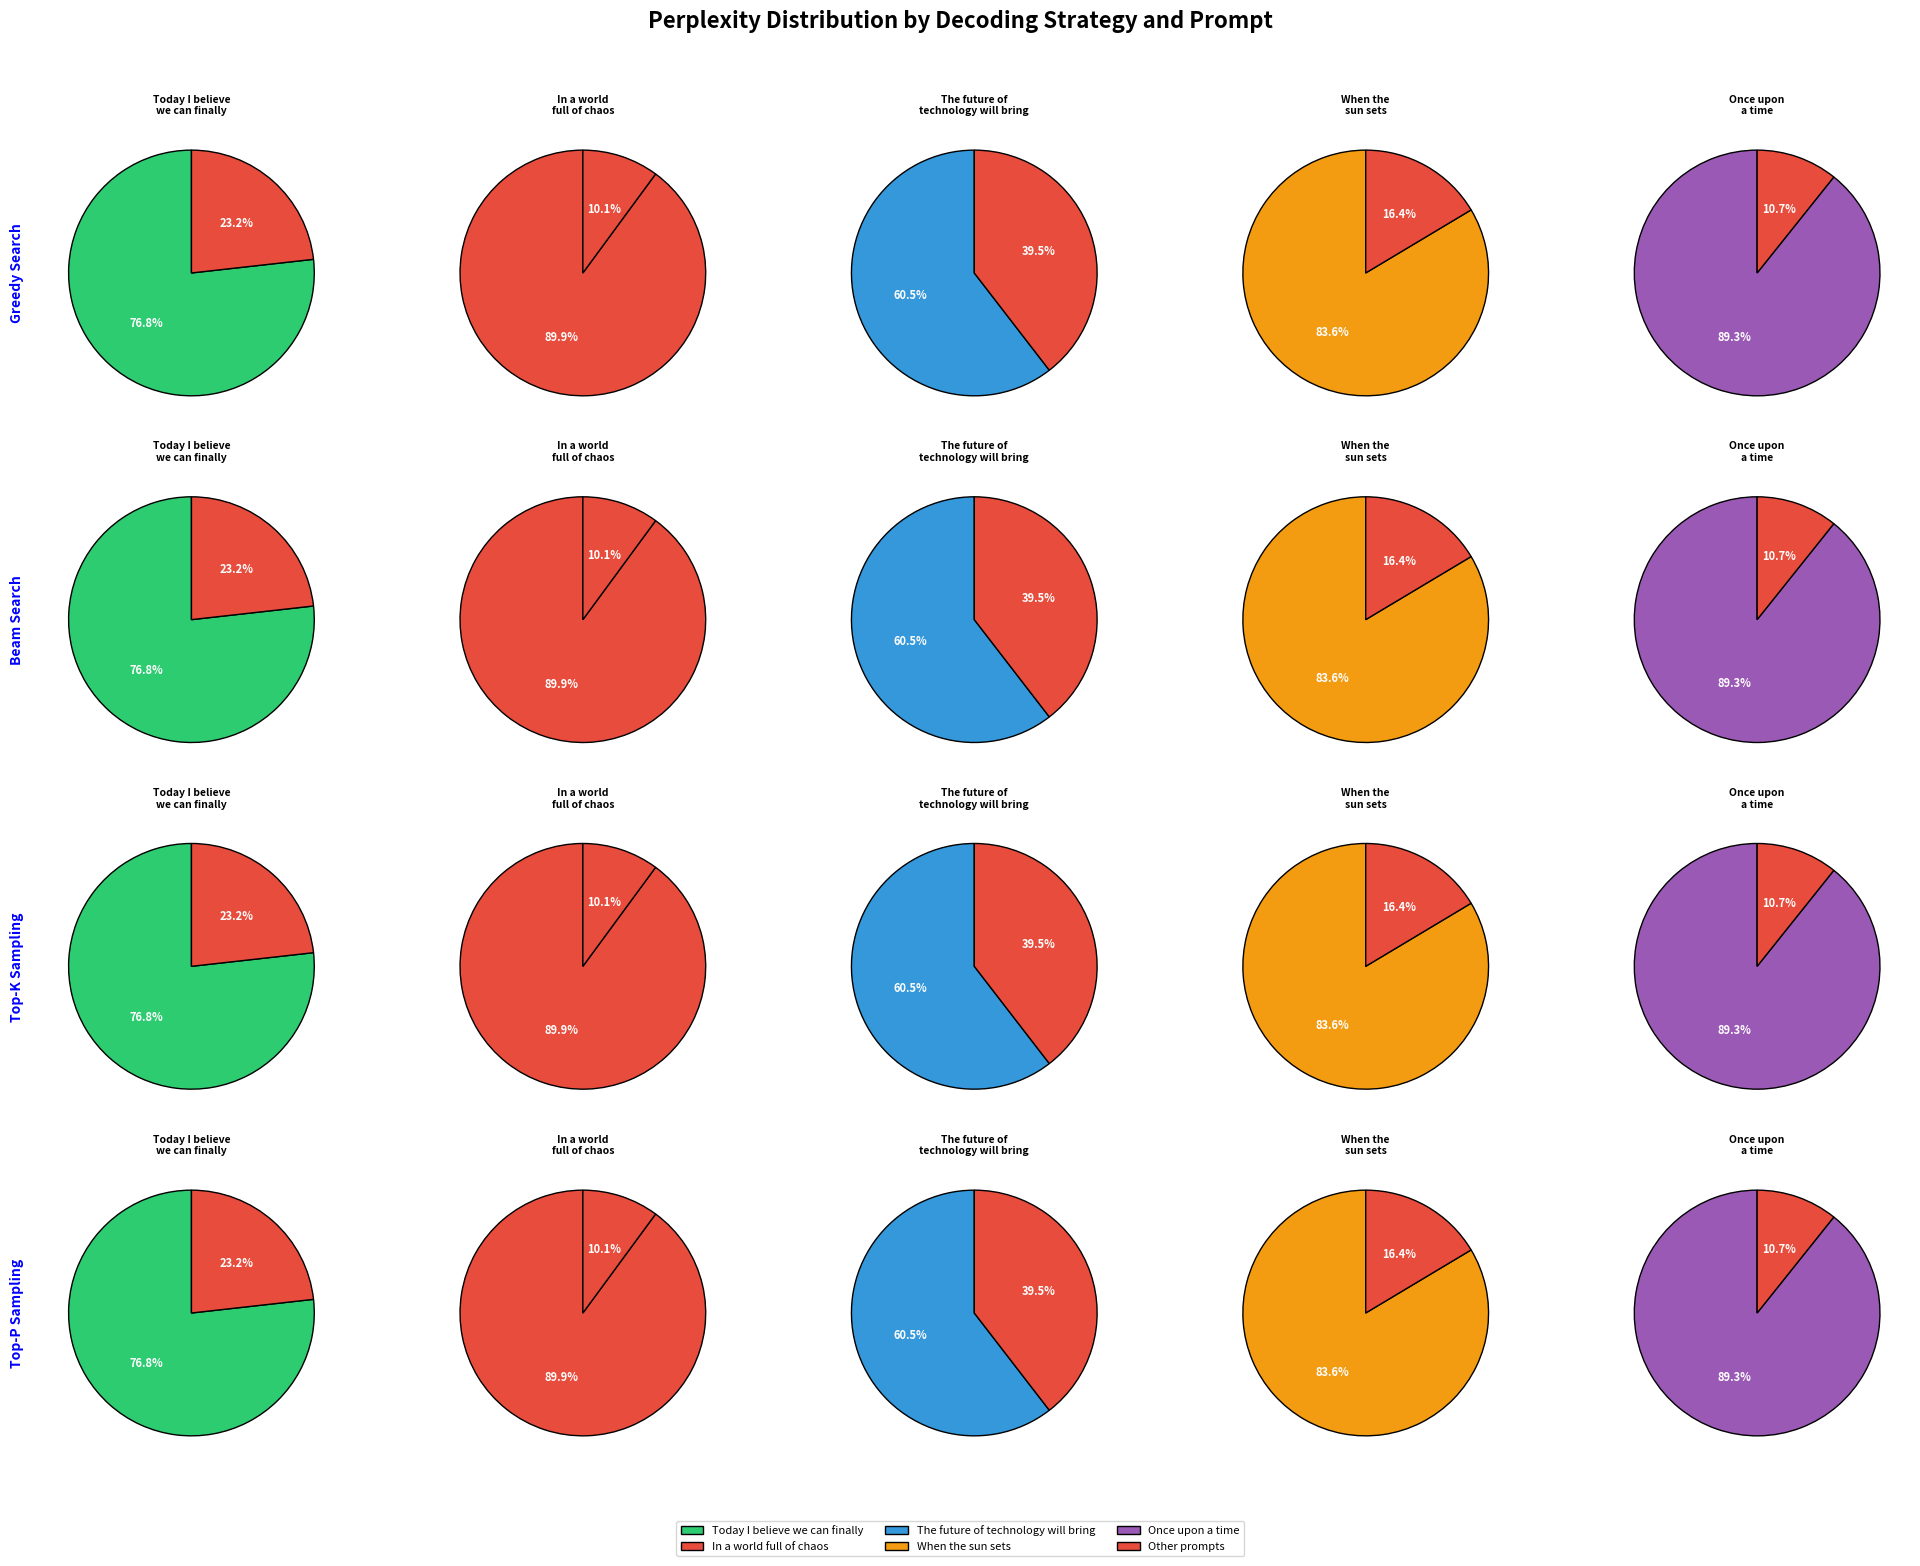

To the nearest percent, what is the difference between the In a world full of chaos and The future of technology will bring slice percentages?

29%